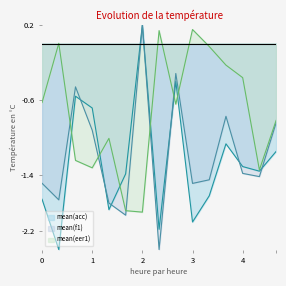

What are all the series names shown in the legend?

mean(acc), mean(f1), mean(eer1)